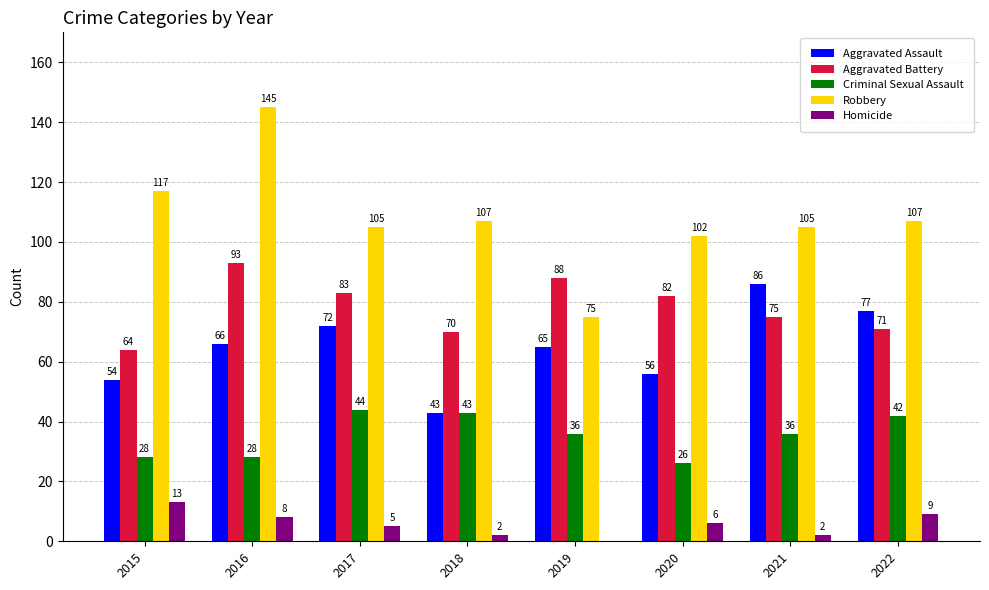

What is the sum of all Aggravated Assault values?

519